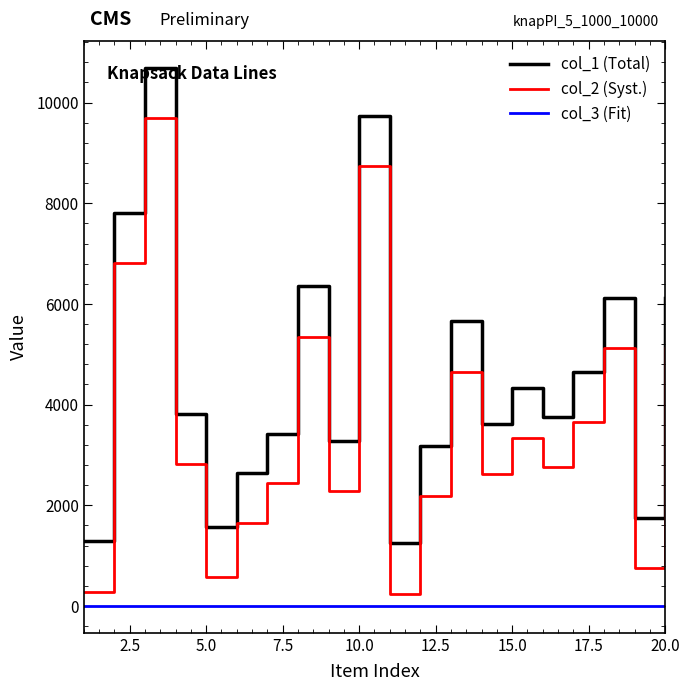

What are all the series names shown in the legend?

col_1 (Total), col_2 (Syst.), col_3 (Fit)